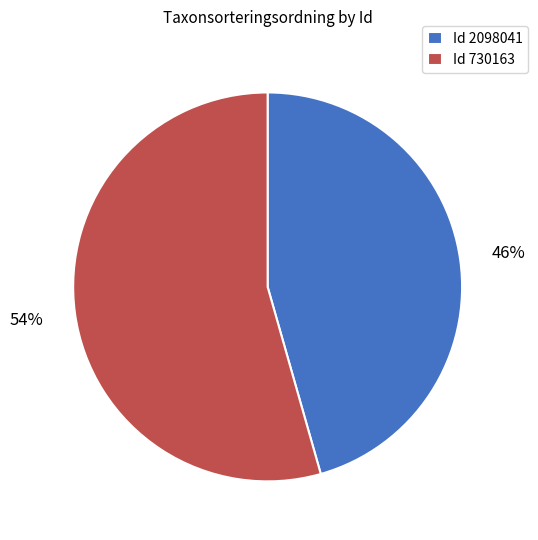

What is the largest slice in the pie chart?

Id 730163